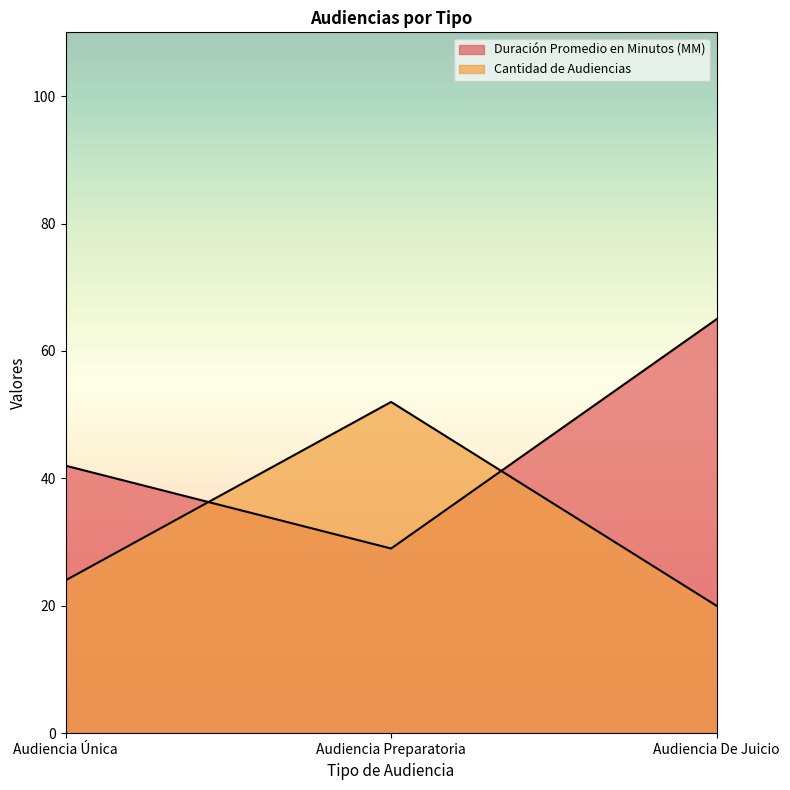

Does the chart display data point markers on the line(s)?

No